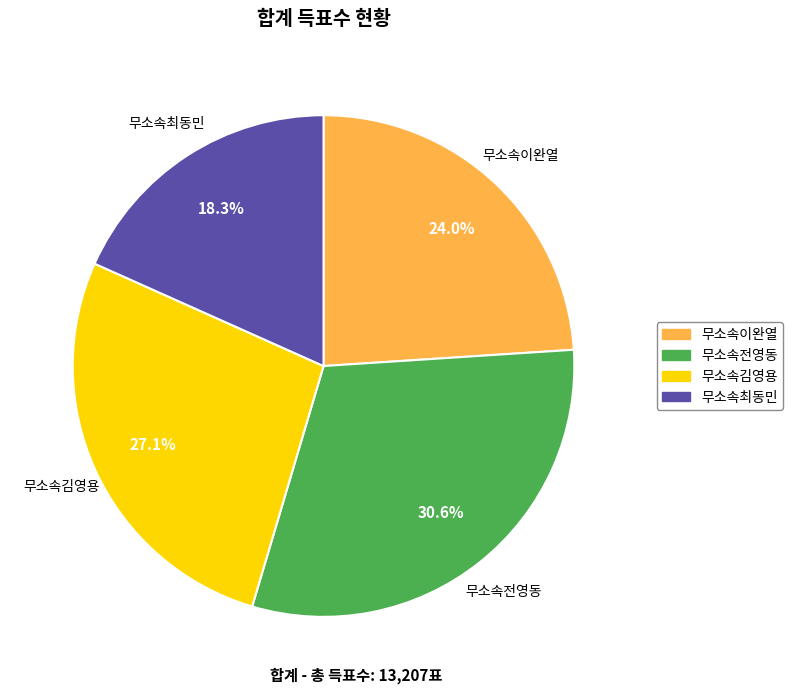

To the nearest percent, what percentage of the pie is 무소속전영동?

31%